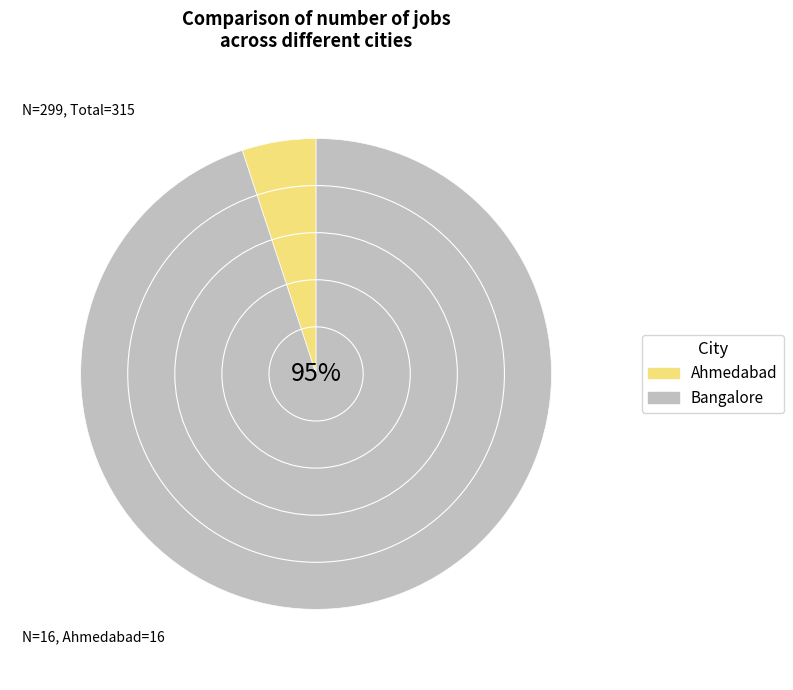

To the nearest percent, what is the difference between the largest and smallest slice percentages?

90%